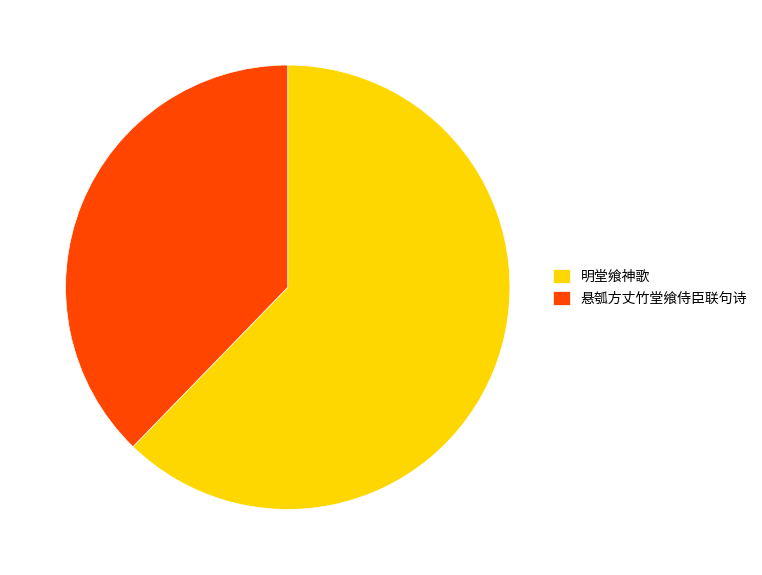

Is 明堂飨神歌 the majority of the pie?

Yes